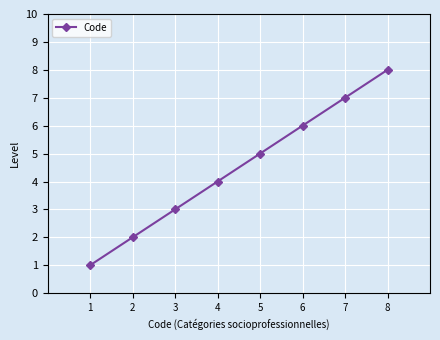

What is the difference between the maximum and second lowest values?

6